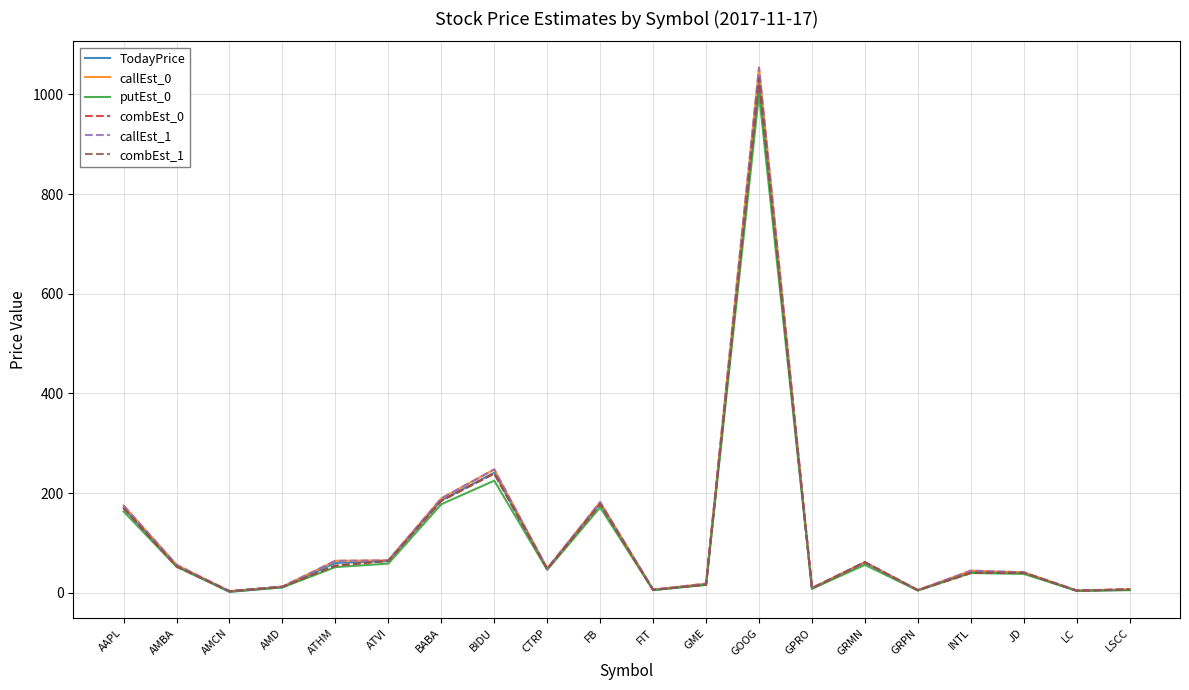

Is this an area chart (filled region under the line)?

No